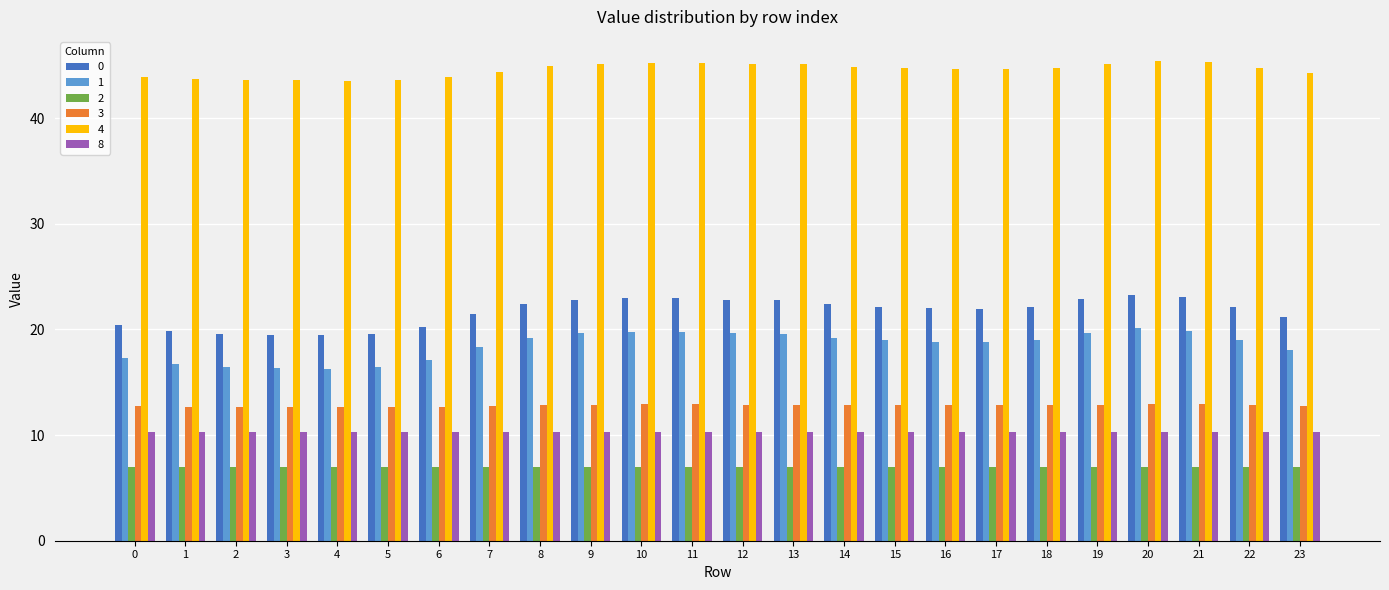

The 0 series shows 33.5 at 19. True or false?

False